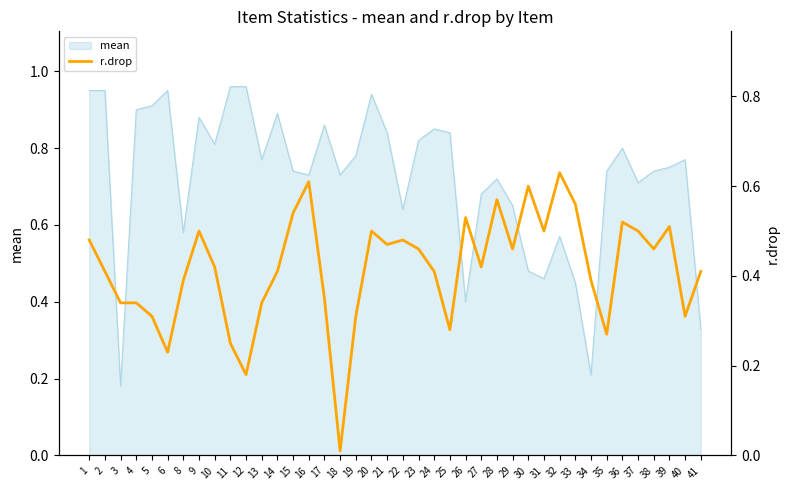

True or false: the data shows 0.2 at 14.

False